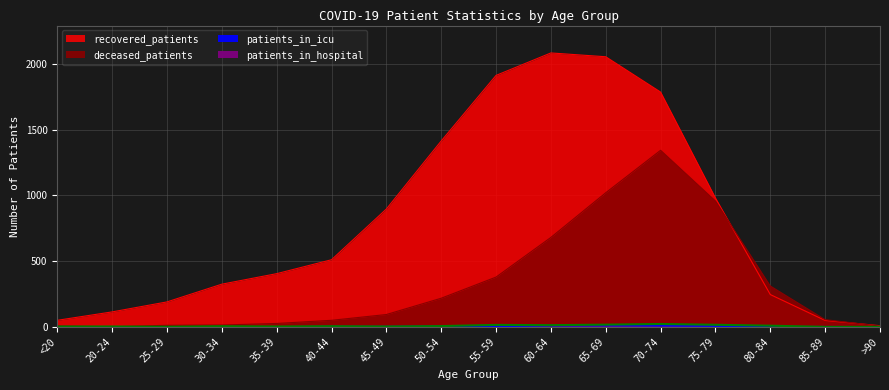

Which series has the widest spread of values?

recovered_patients